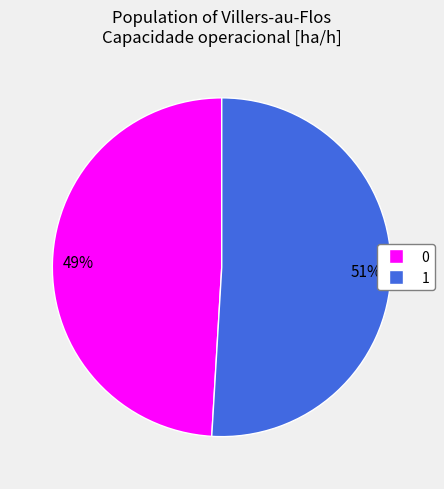

Is the sum of 1 and 0 greater than half?

Yes